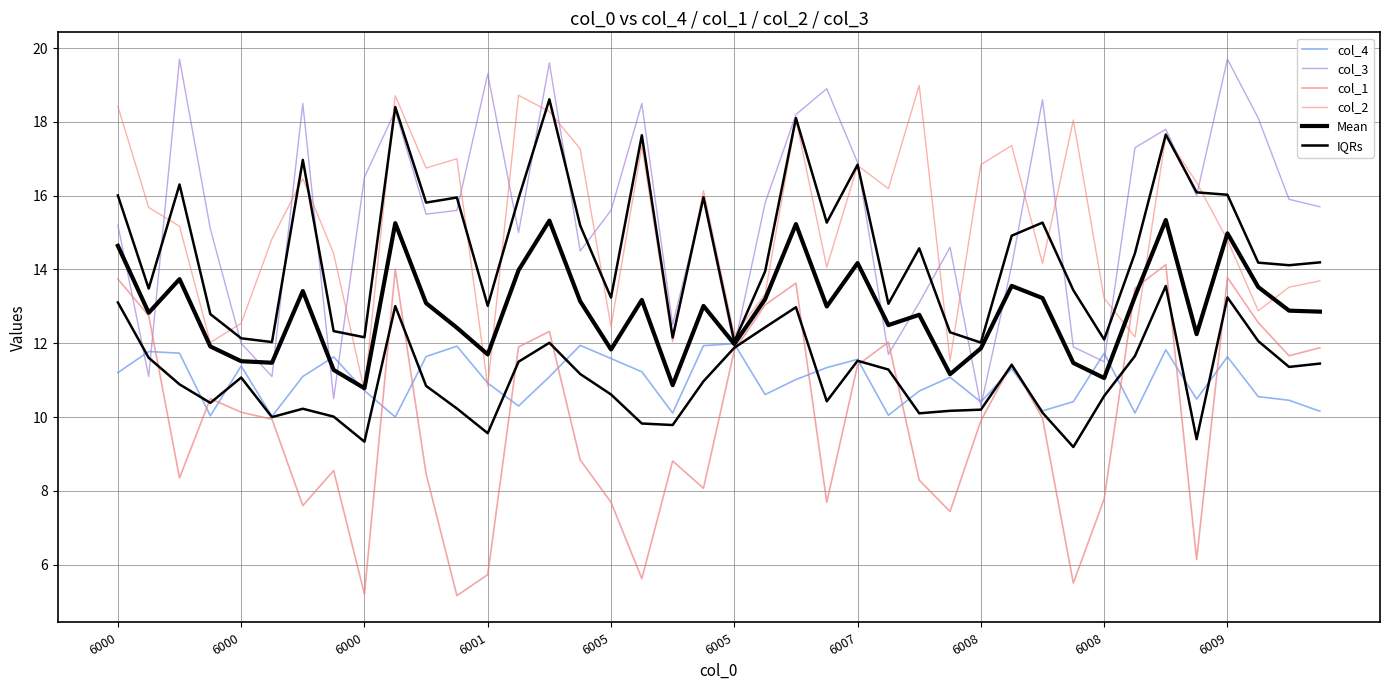

True or false: IQRs and col_3 cross at least once.

True